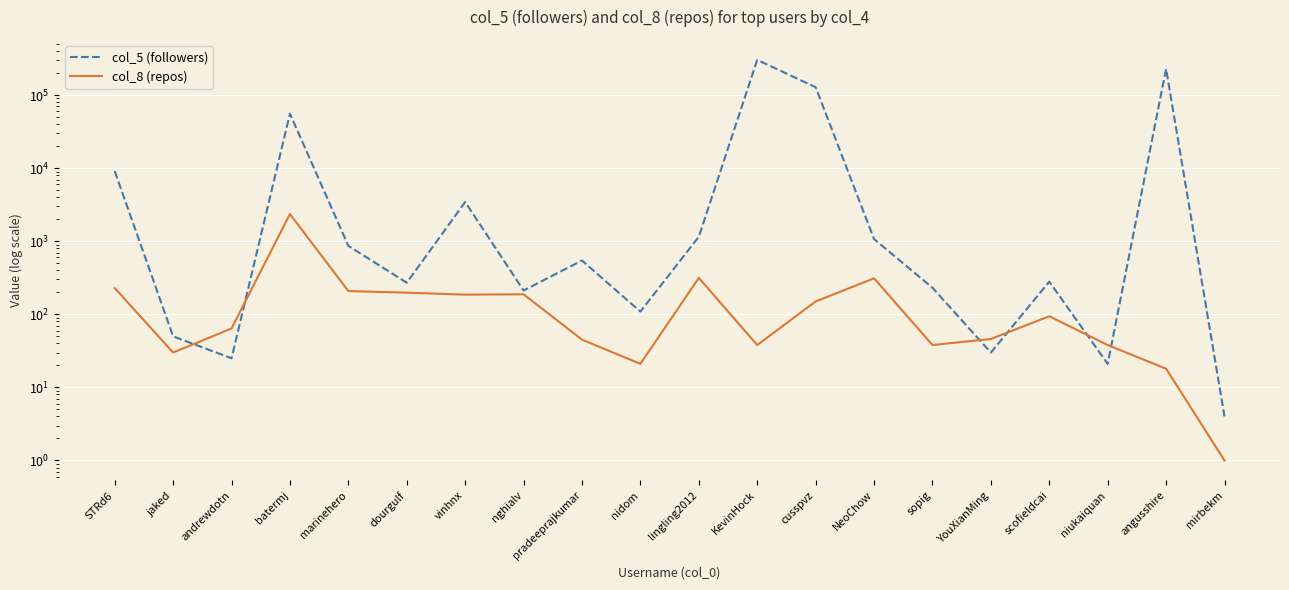

The col_8 (repos) series shows 46 at YouXianMing. True or false?

True